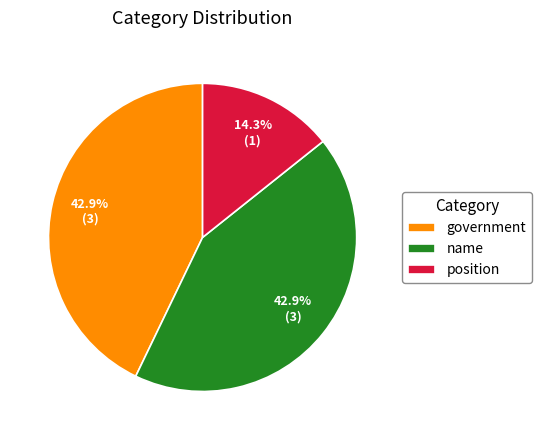

True or false: position accounts for 14% of the total.

True